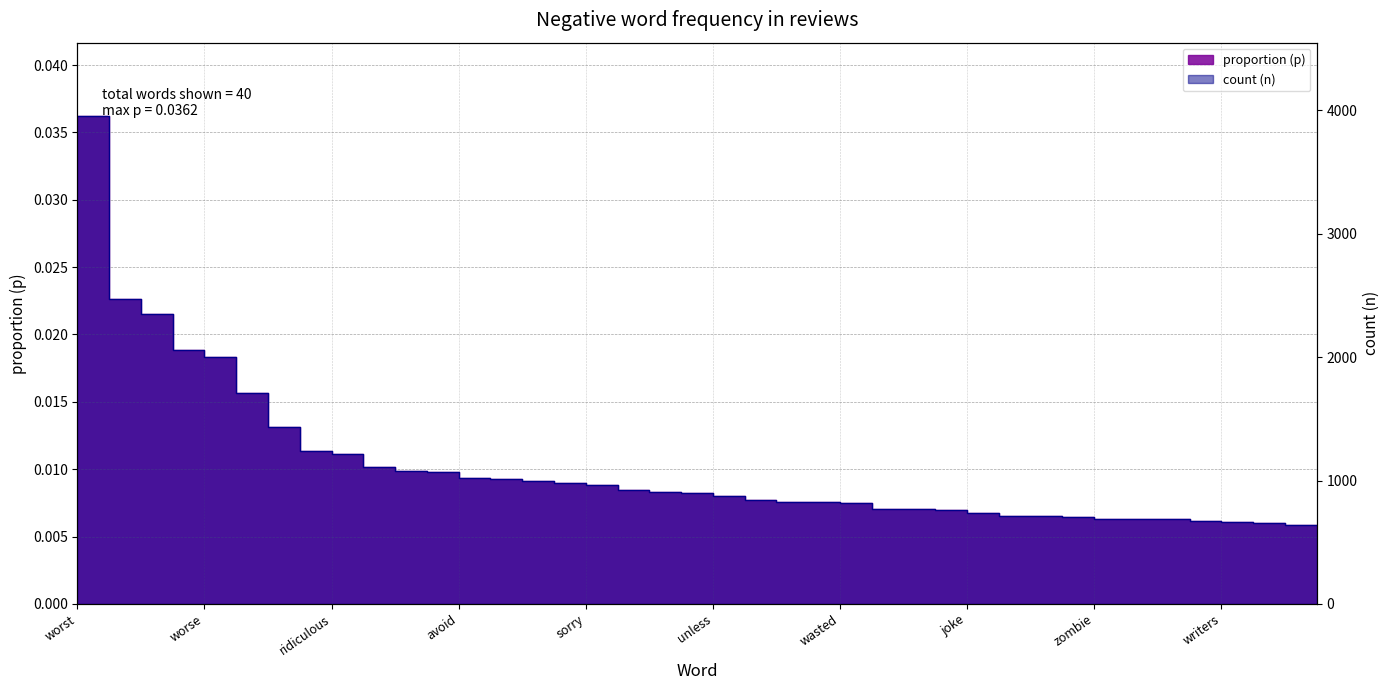

Rank the categories by value from lowest to highest.

plain, cover, spent, writers, garbage, pathetic, cheesy, zombie, total, write, pointless, joke, fails, weak, premise, wasted, dumb, okay, mess, unless, badly, monster, bunch, sorry, lame, poorly, predictable, avoid, clich, dull, cheap, ridiculous, annoying, crap, horrible, worse, waste, terrible, awful, worst